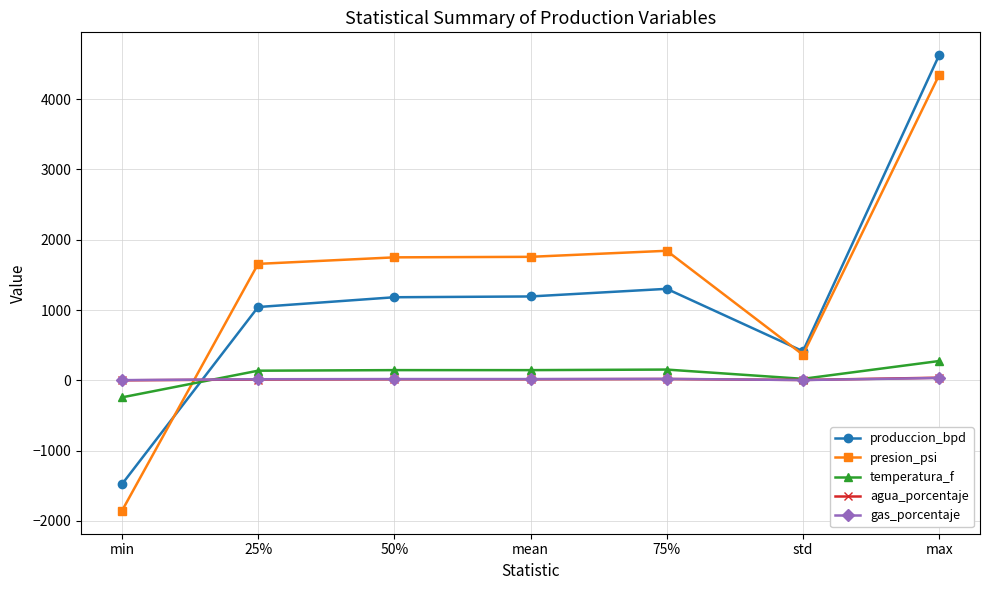

True or false: produccion_bpd has a value of 1192.9 at mean.

True